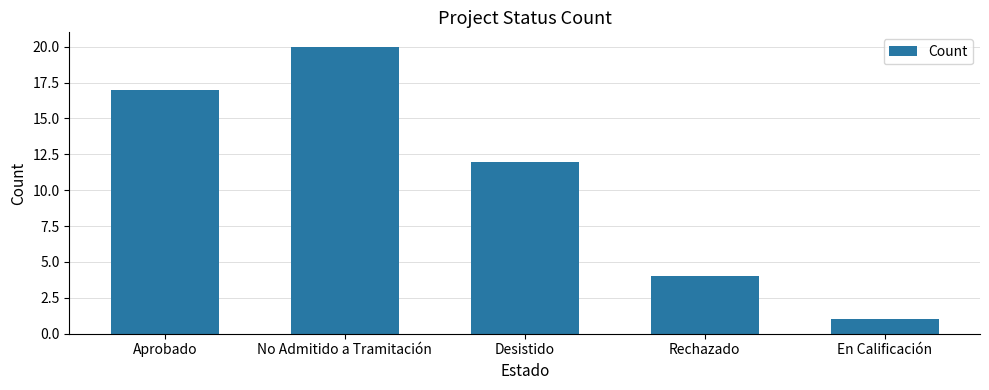

What is the difference between the values at Rechazado and En Calificación?

3